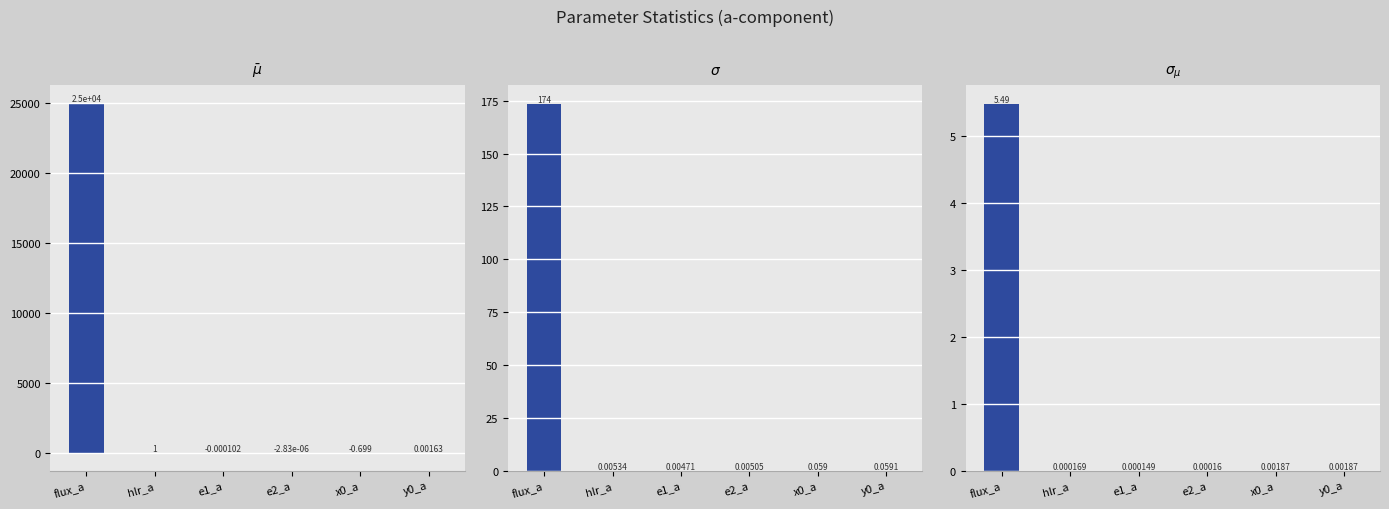

What is the highest value of the $\sigma_{\mu}$ series?

5.5